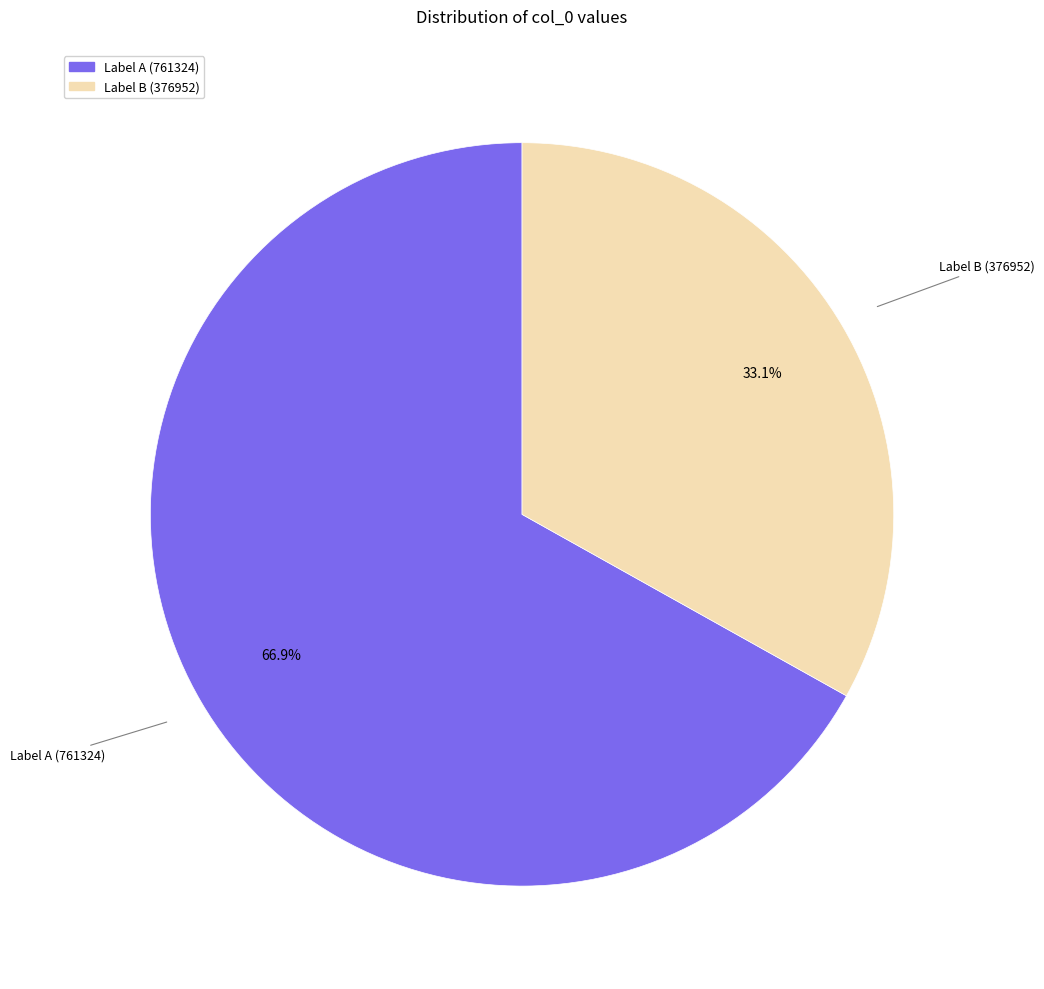

Does any single category account for the majority?

Yes